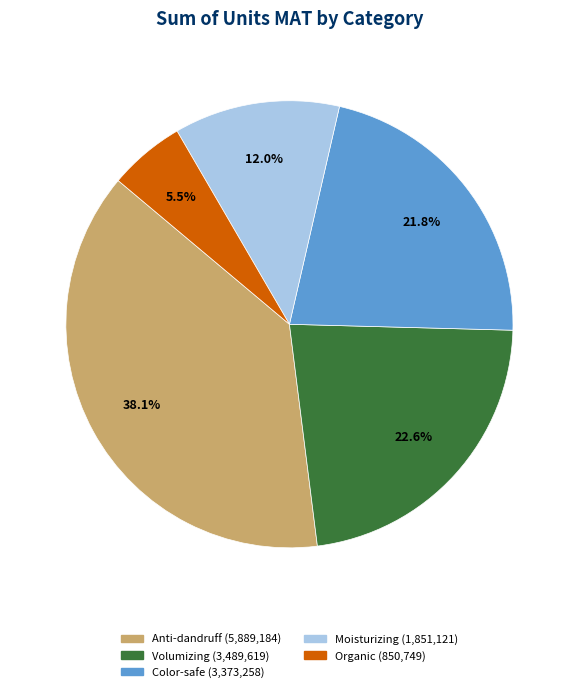

Does any single category account for the majority?

No